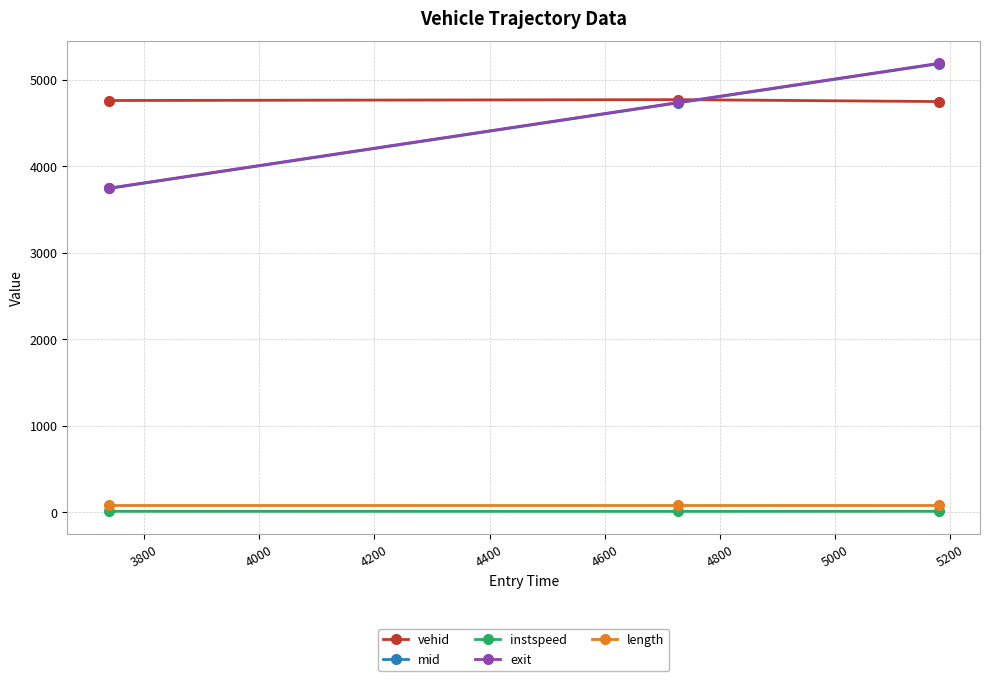

Which series has the largest total across all categories?

vehid